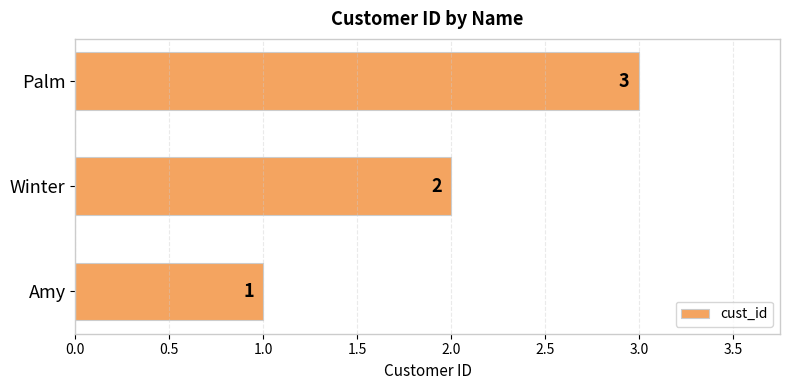

Is it true that the value at Amy is 1?

True